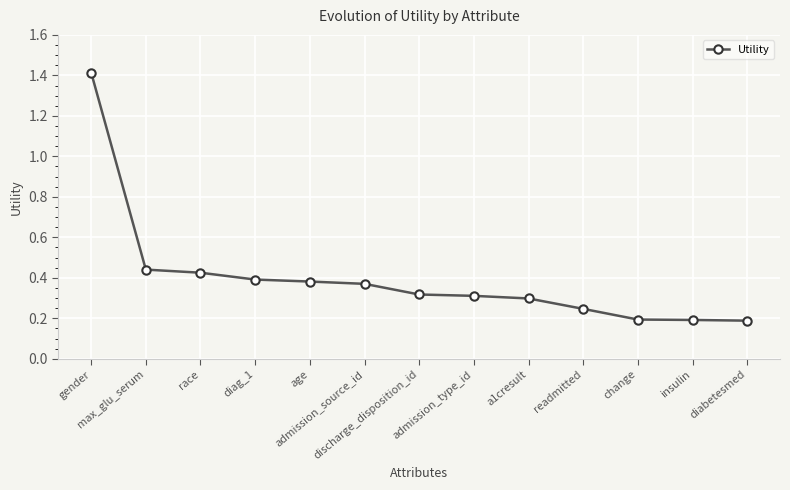

What is the difference between the maximum and minimum values?

1.2